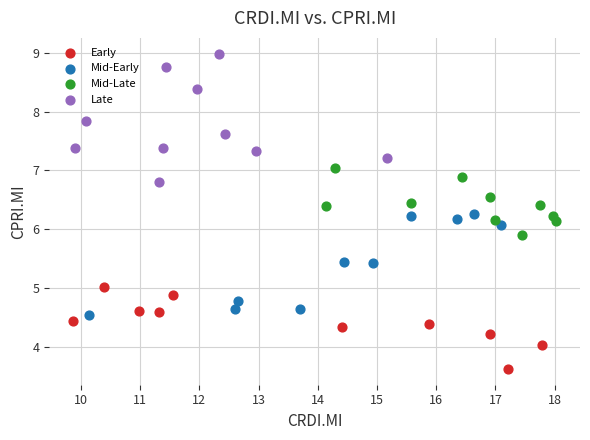

Which series has the largest Y range (max minus min)?

Late